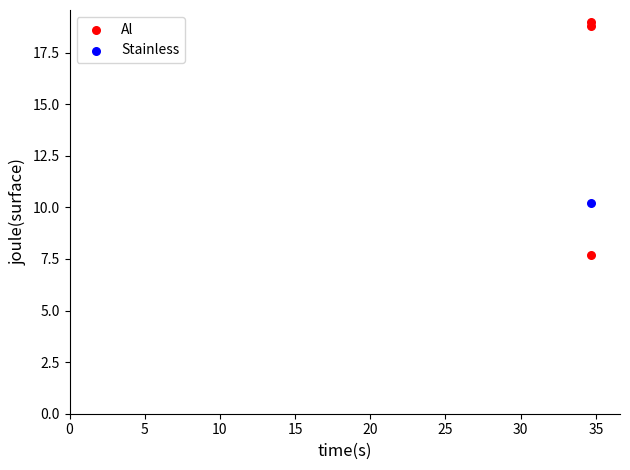

What are all the series names shown in the legend?

Al, Stainless